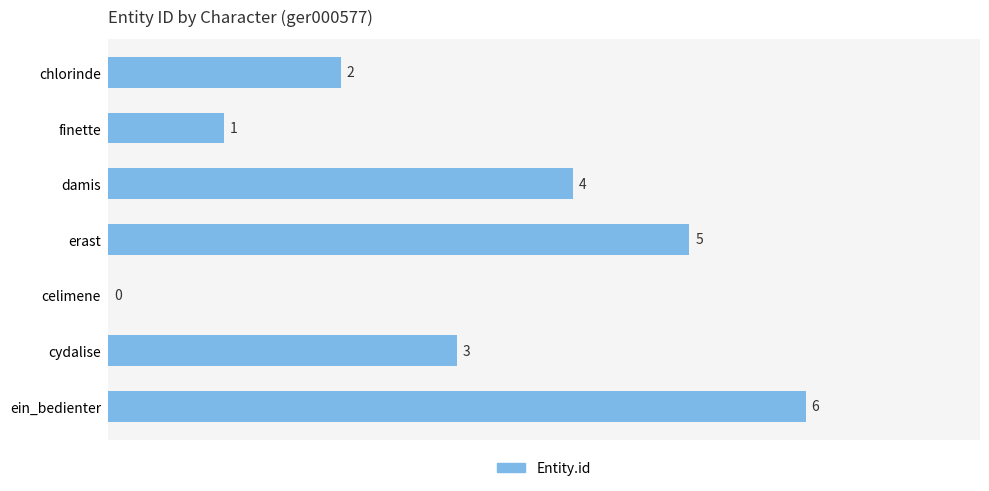

Does the chart contain stacked bars?

No